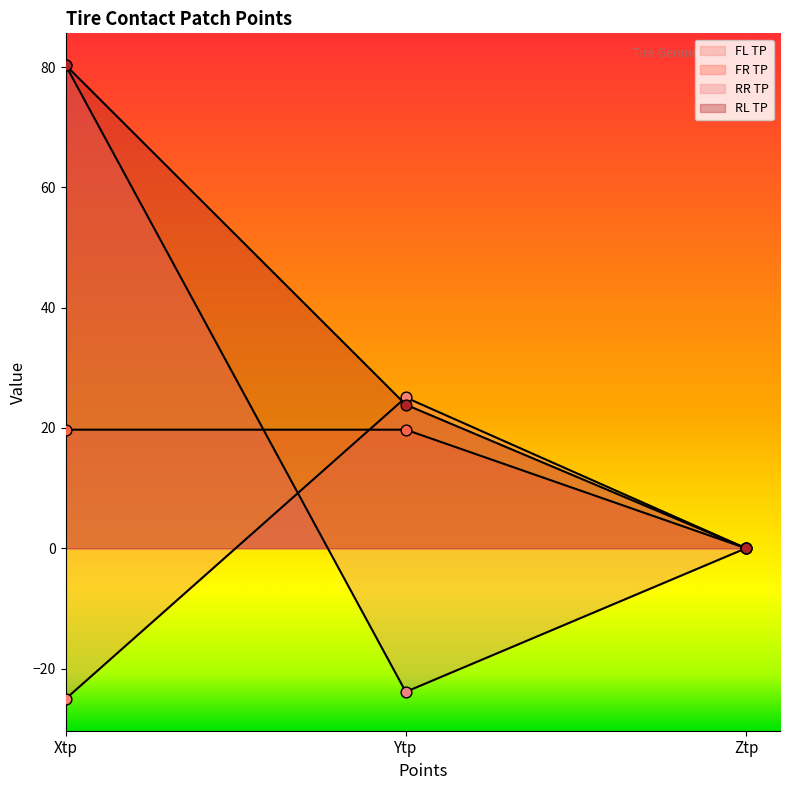

At which category is the sum across all series the highest?

Xtp